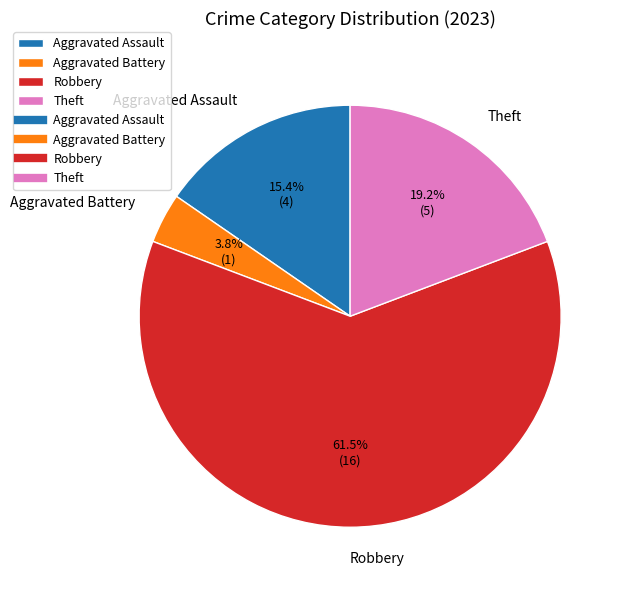

Is there a majority slice in this chart?

Yes